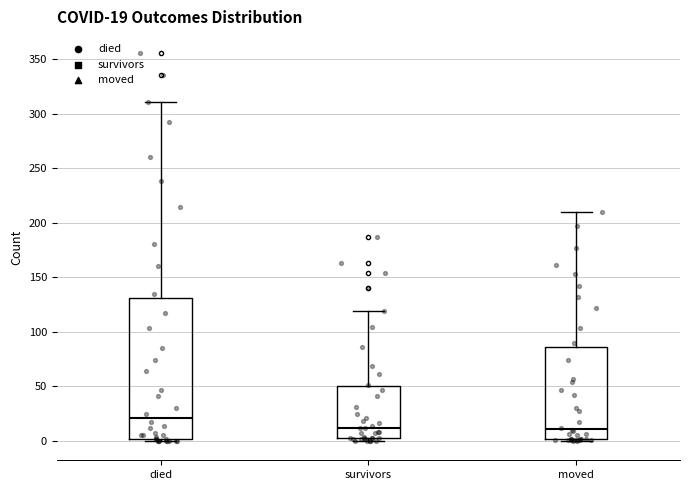

Which box is the tallest, from its lower edge to its upper edge?

died